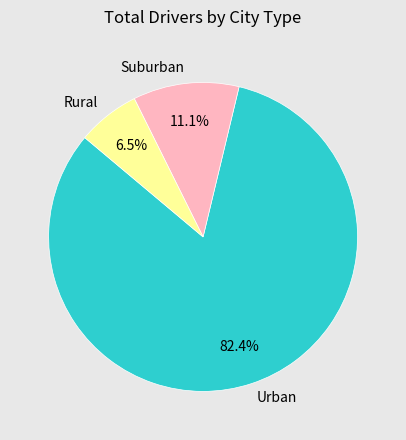

What is the largest slice in the pie chart?

Urban